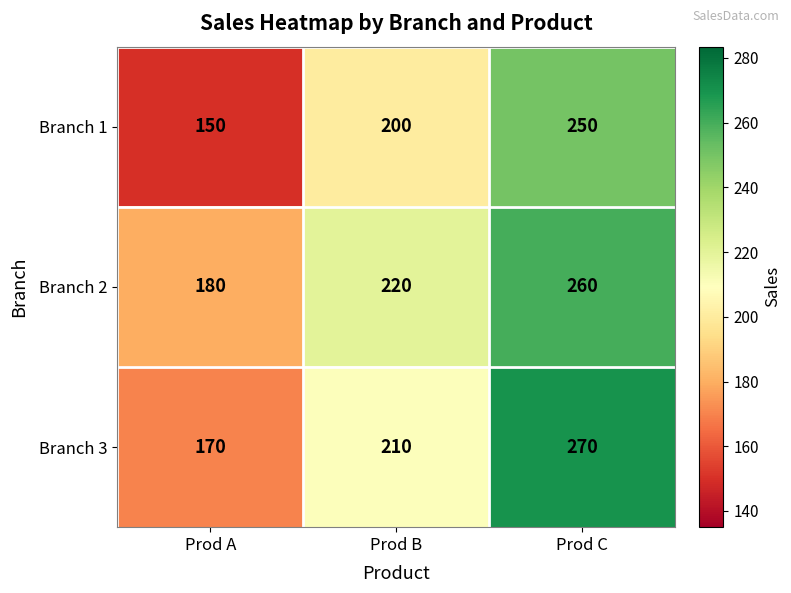

What is the sum of all Branch 1 values?

600